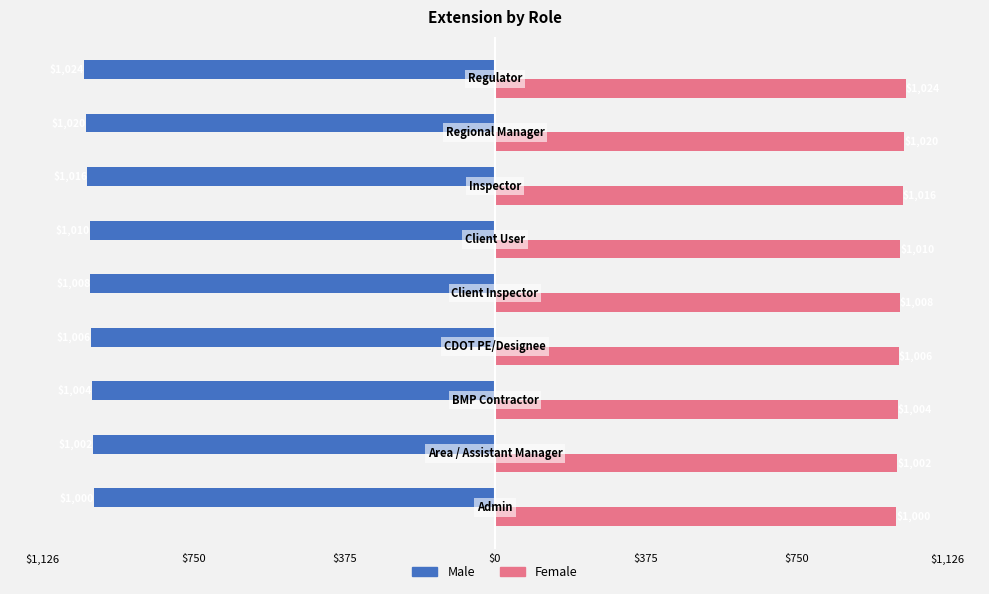

What are all the series names shown in the legend?

Male, Female